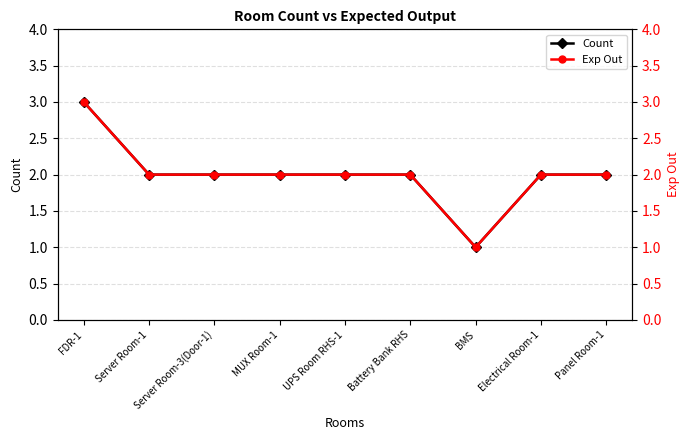

At which category does Exp Out reach its first local valley?

BMS